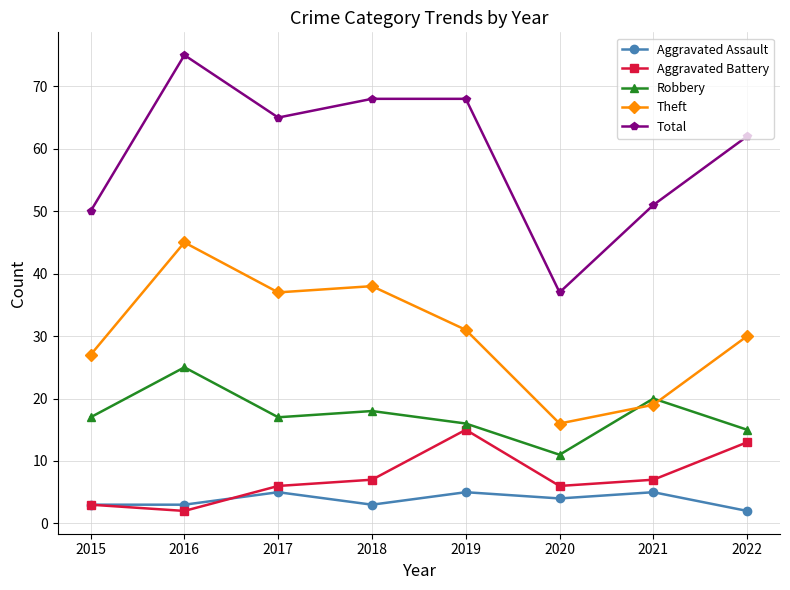

What is the average value of the Theft series?

30